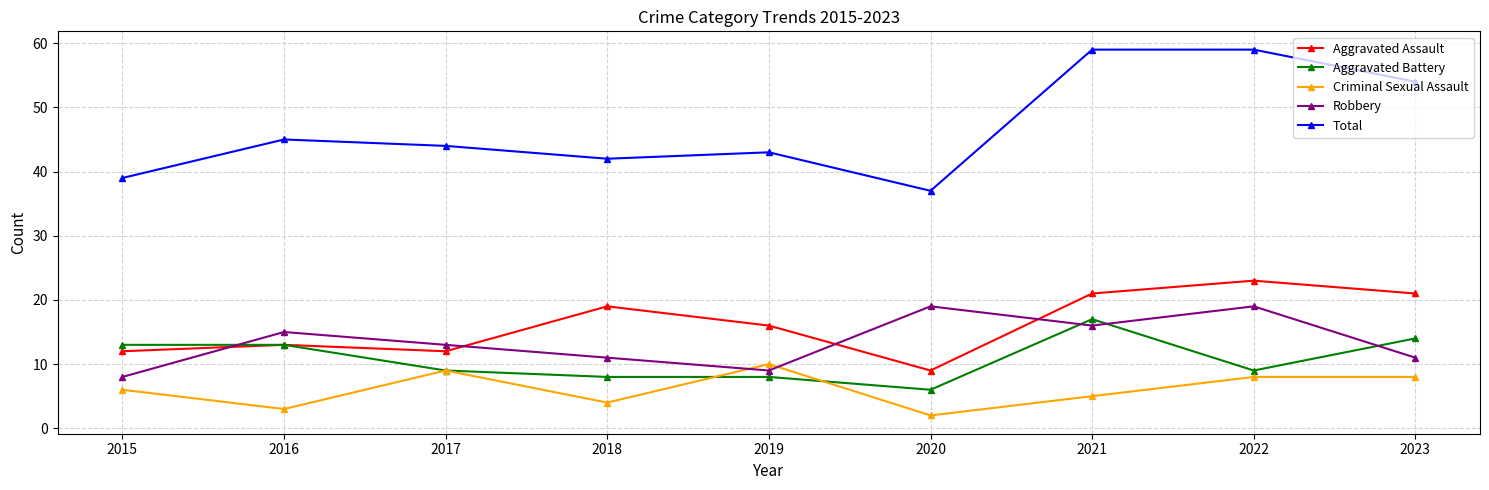

What is the difference between the Robbery values at 2021 and 2022?

3